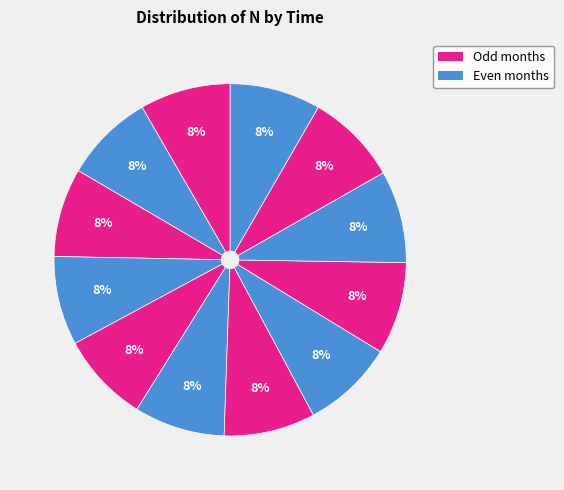

How many segments does this pie chart have?

12